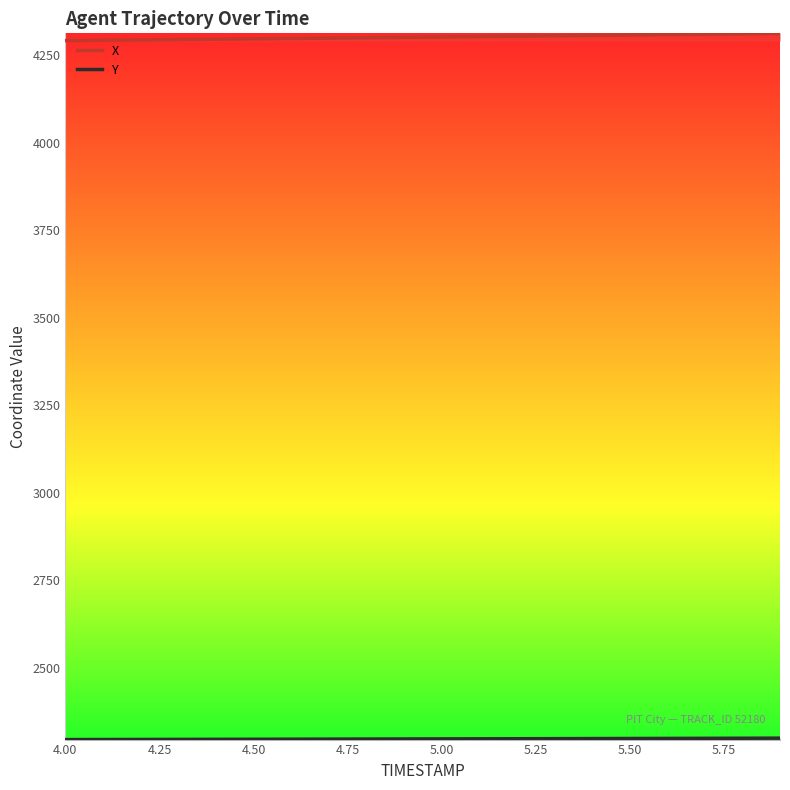

True or false: Y and X cross at least once.

False